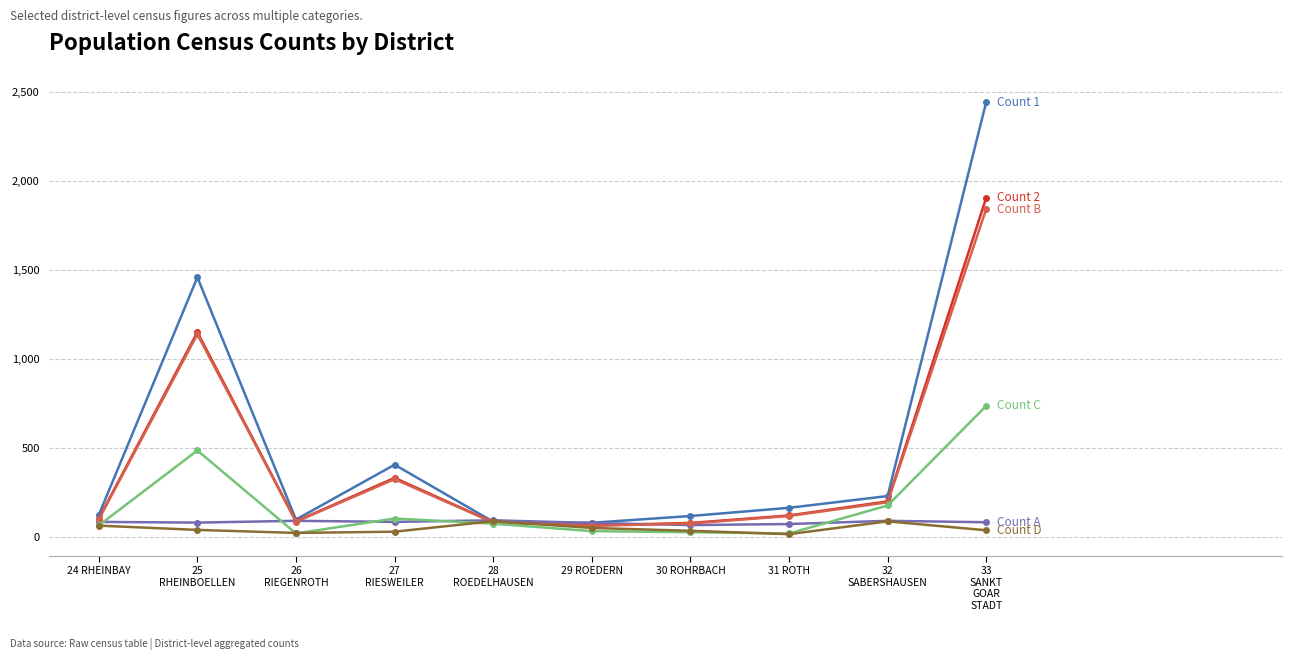

What is the maximum value shown in the chart?

2443